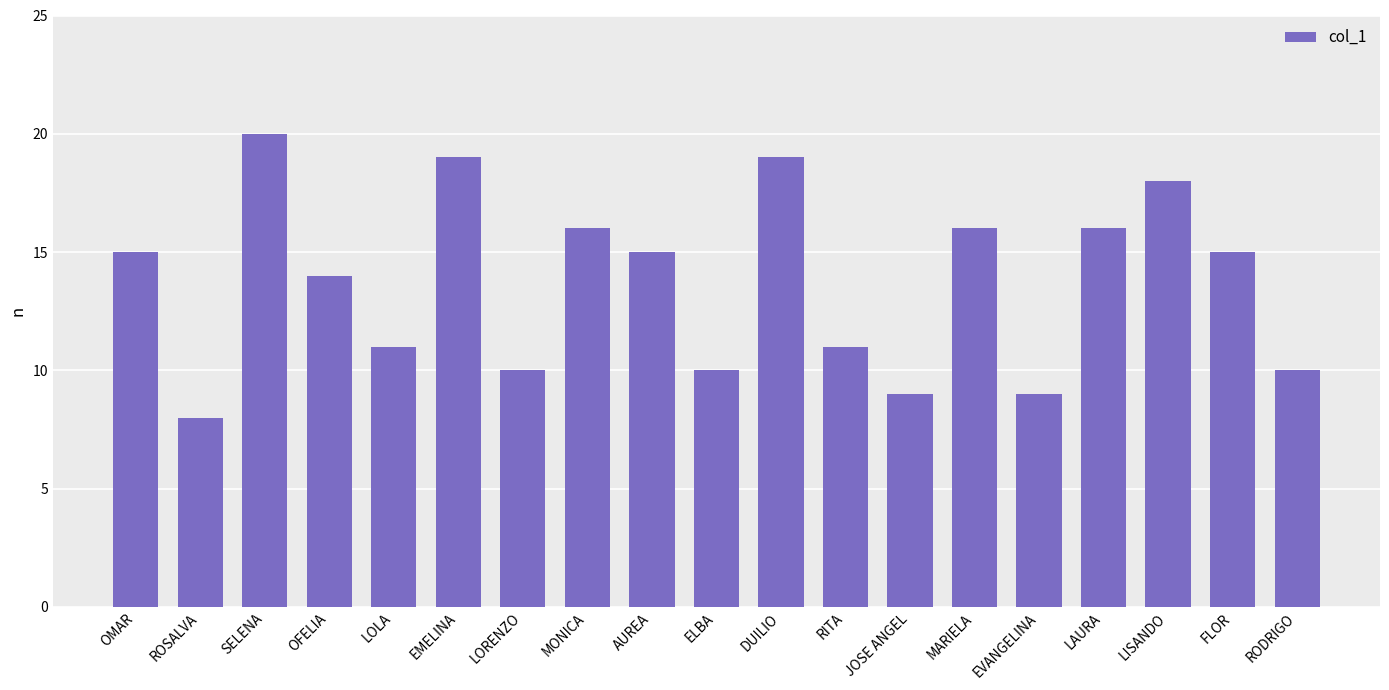

Is it true that the value at MONICA is 16?

True